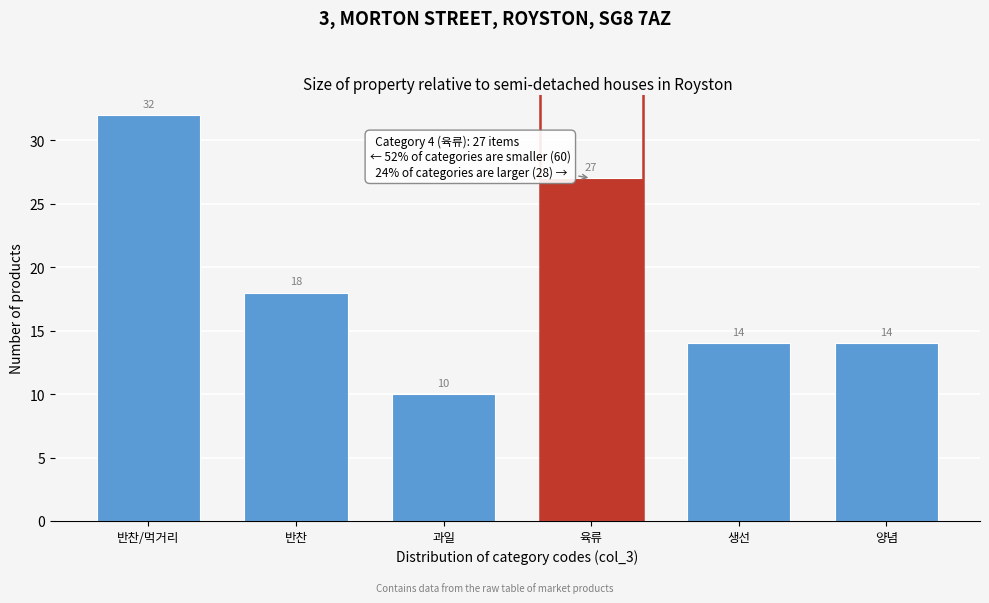

Reading right to left, extract all data points from this chart.

14	14	27	10	18	32